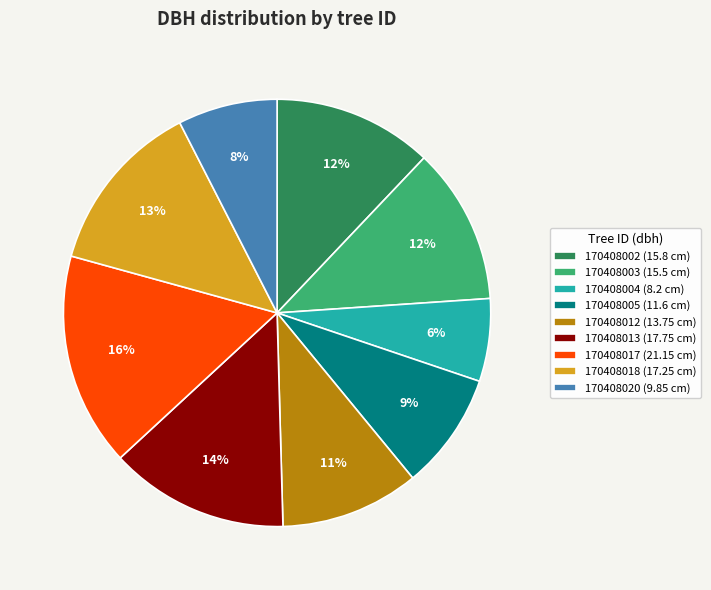

How many segments does this pie chart have?

9